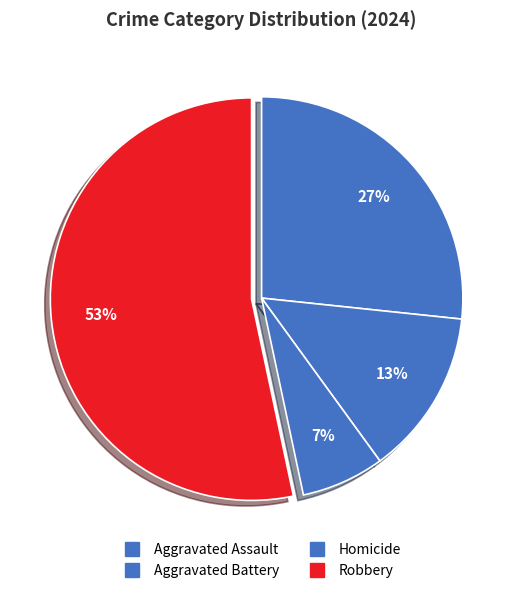

To the nearest percent, what is the average slice percentage?

25%